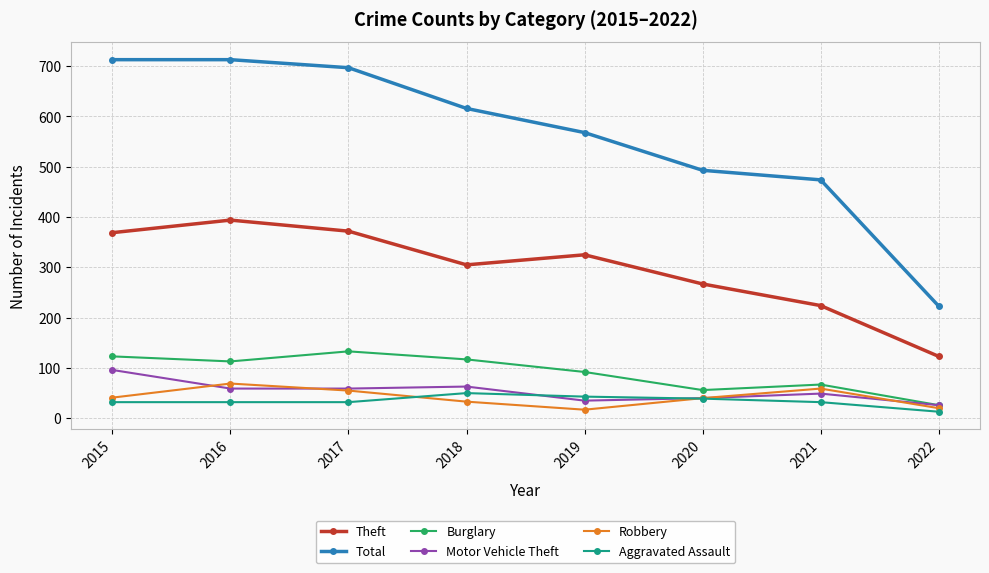

What is the average value of the Aggravated Assault series?

34